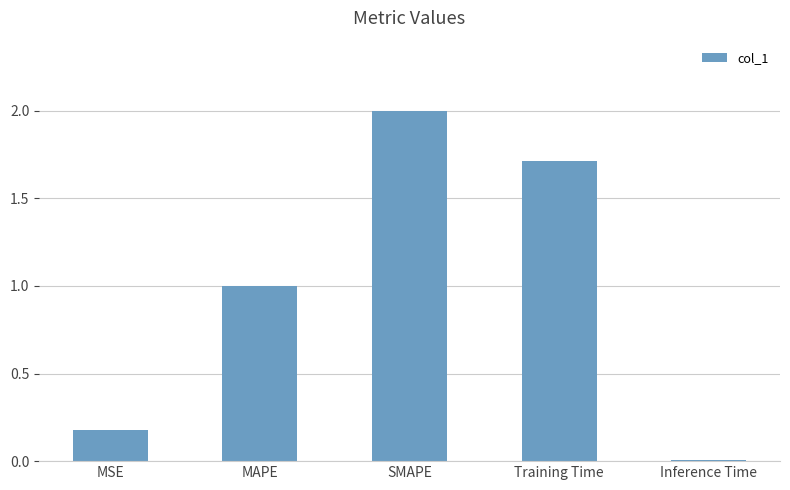

What is the value of the 3rd bar from the left?

2.0